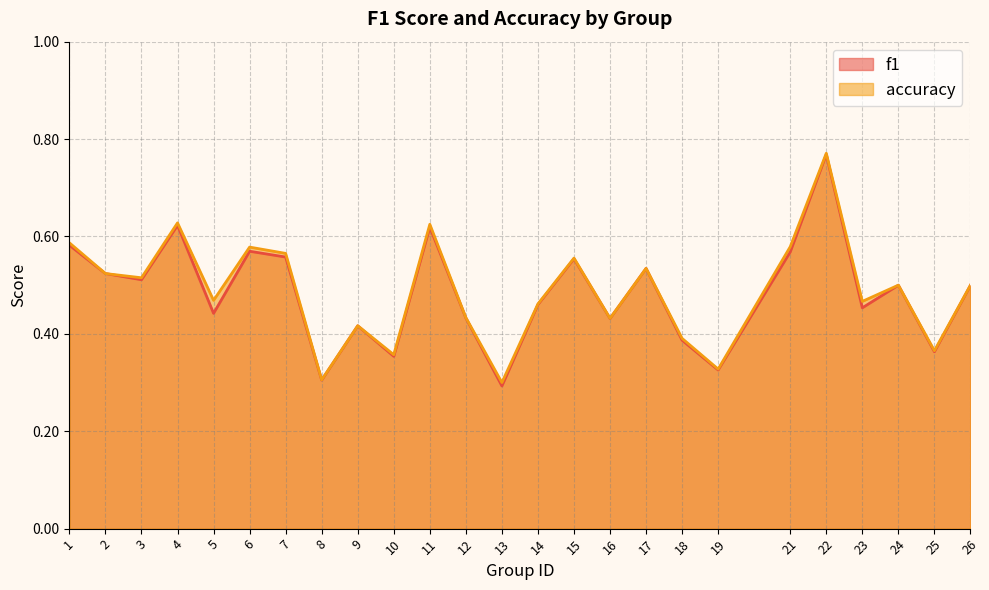

What is the sum of all accuracy values?

12.2